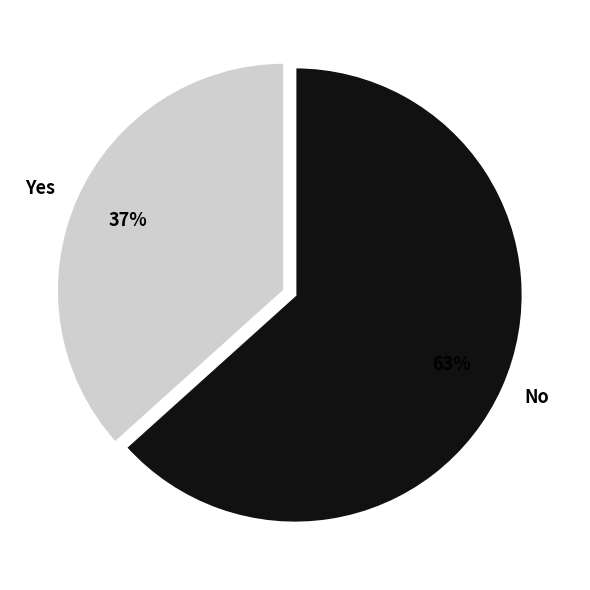

To the nearest percent, what portion does Yes represent?

37%